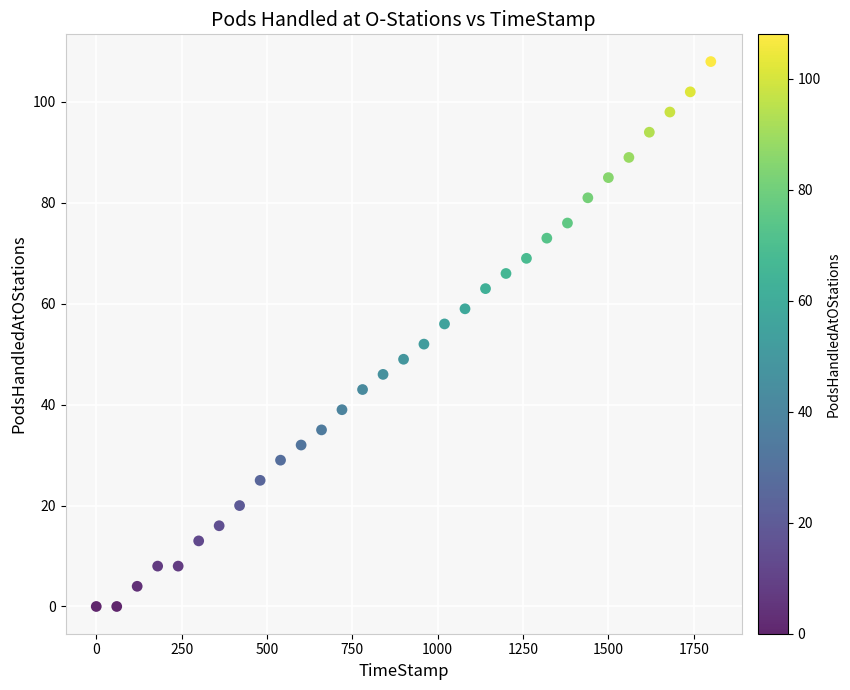

What is the range of Y values (max minus min)?

108